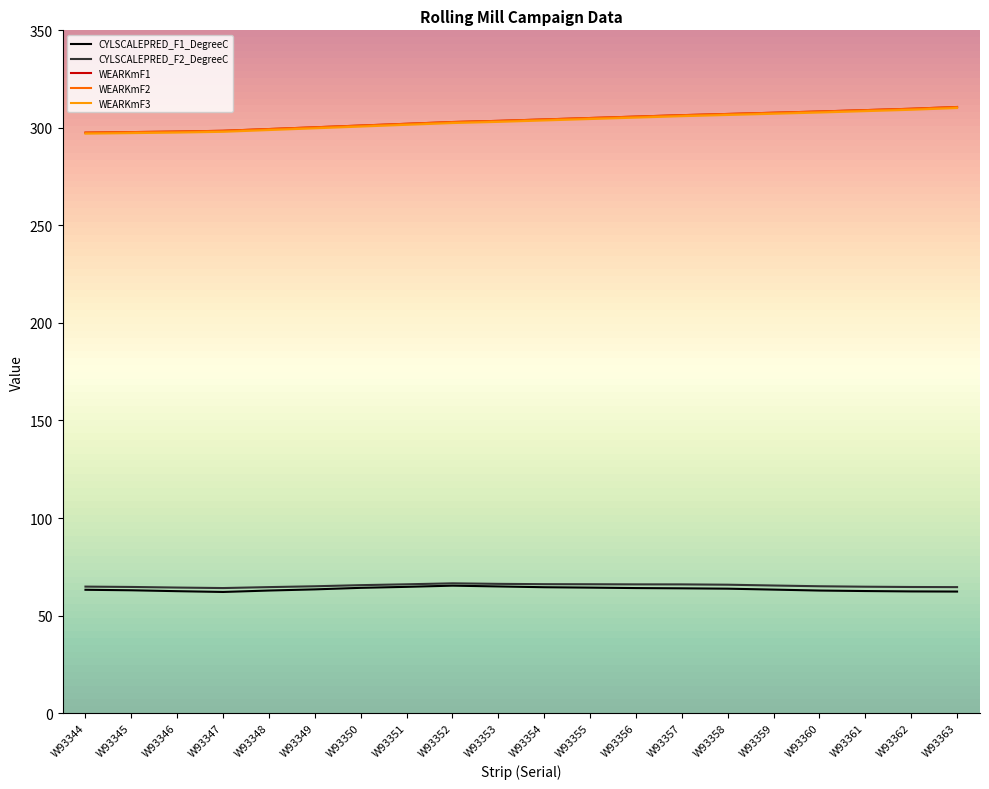

At which label does WEARKmF3 reach its minimum?

W93344